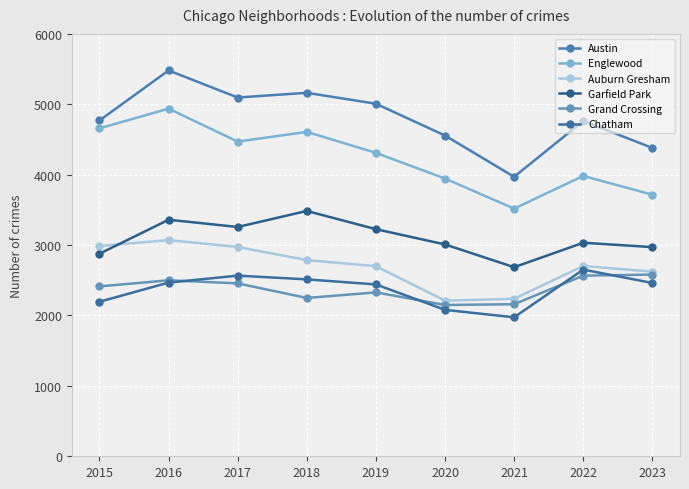

Is it true that Chatham equals 1825 at 2022?

False